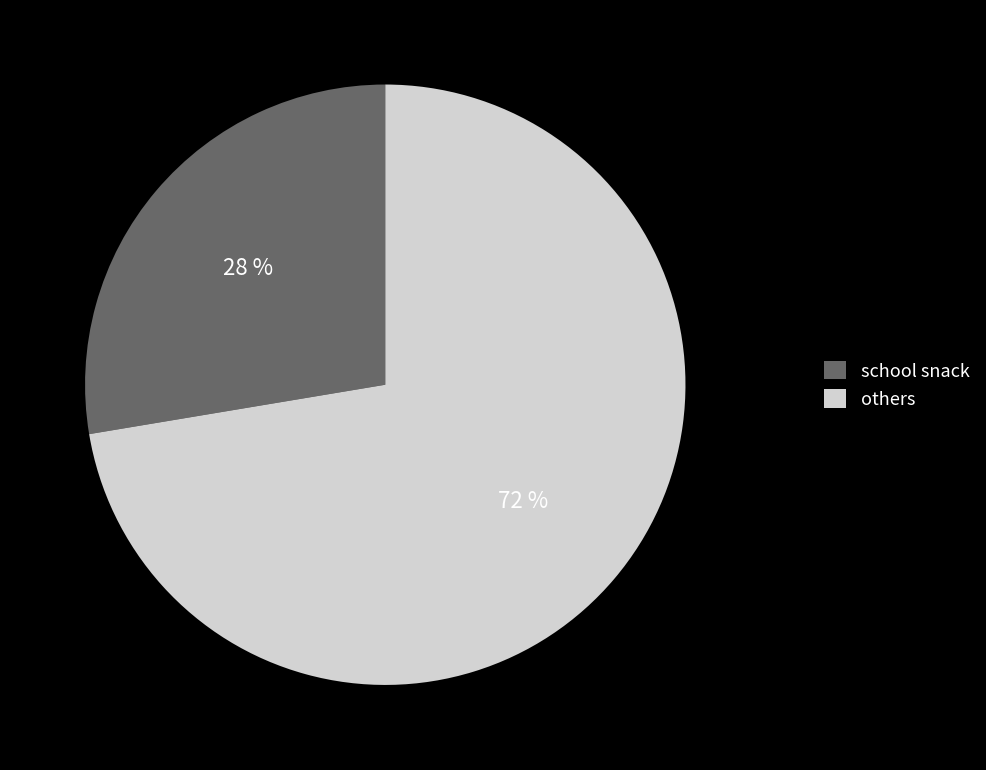

To the nearest percent, what percentage of the pie is others?

72%